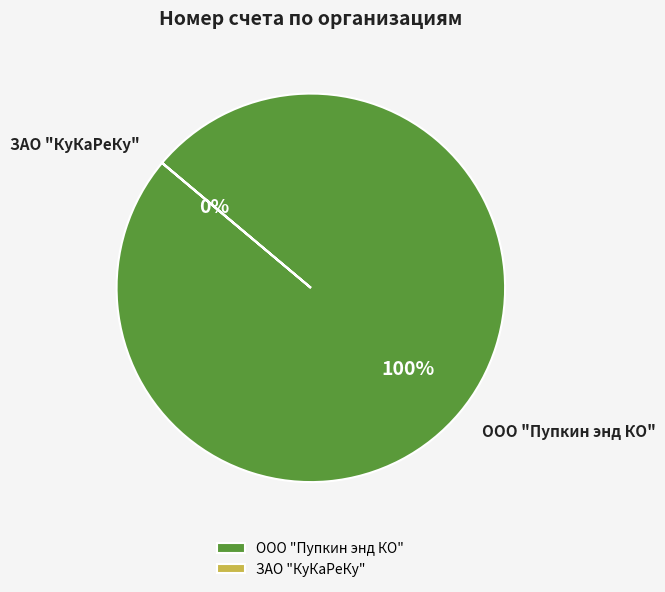

True or false: ООО "Пупкин энд КО" accounts for 100% of the total.

True